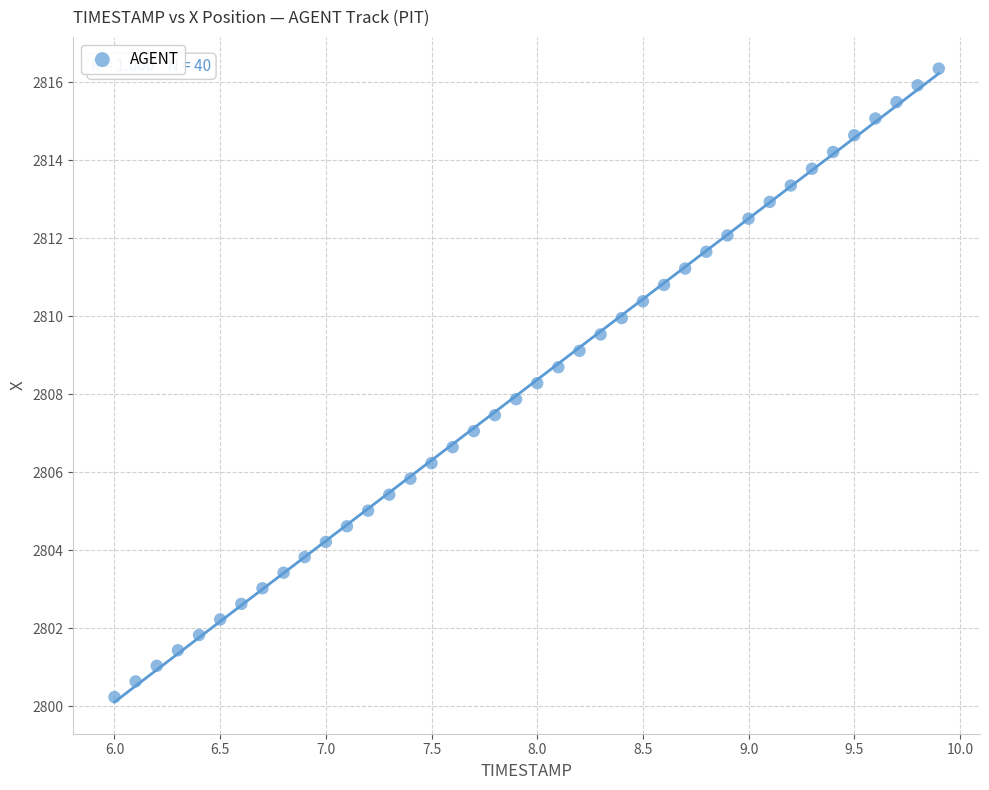

What is the range of X values (max minus min)?

3.9